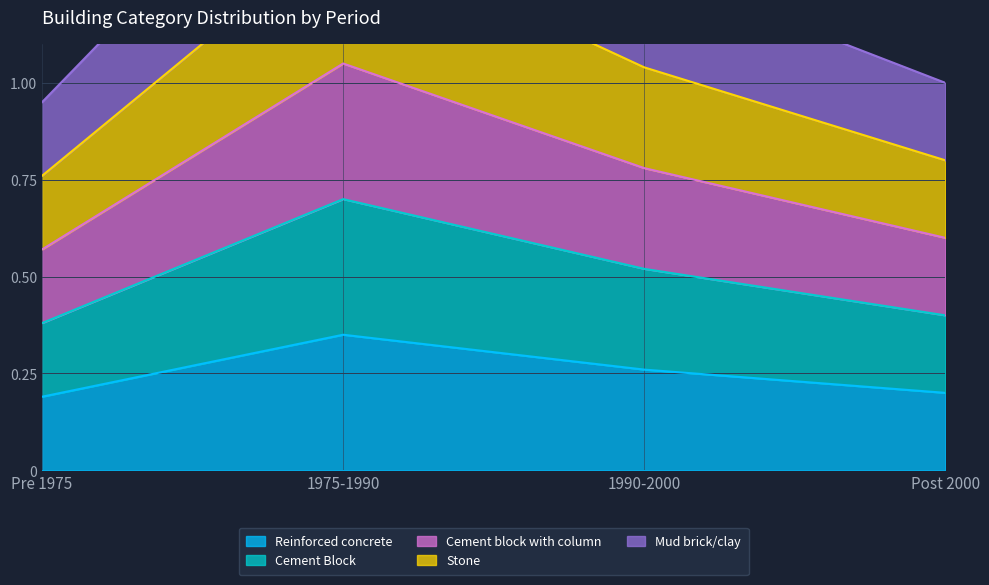

Rank the categories by Stone value from lowest to highest.

Pre 1975, Post 2000, 1990-2000, 1975-1990